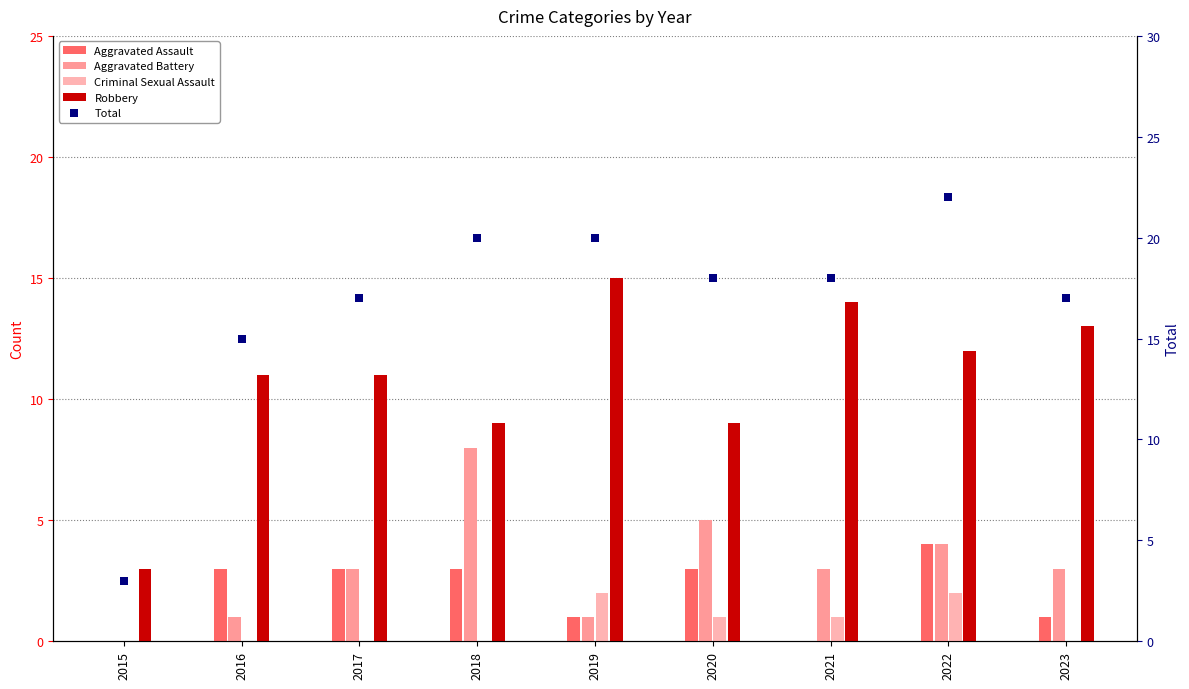

Which series has the largest total across all categories?

Total